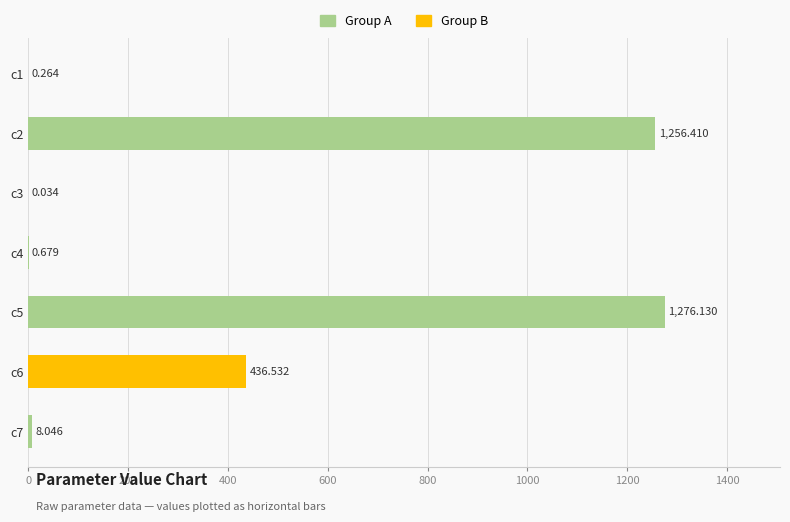

How many data points are above 8?

4